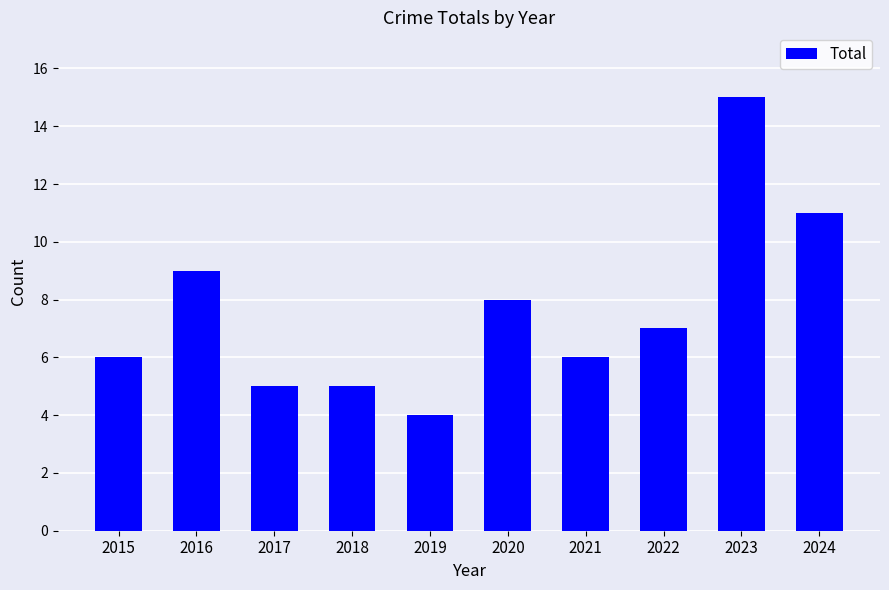

The value at 2017 is 5. True or false?

True